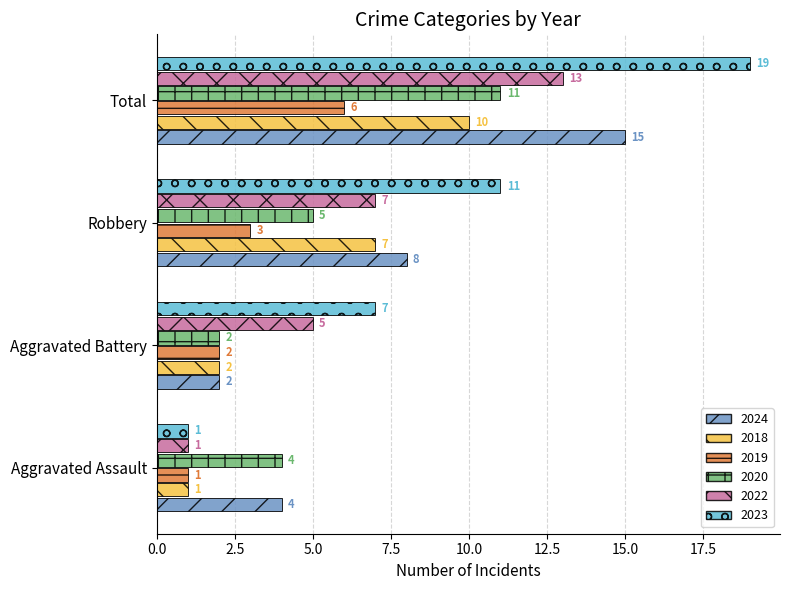

What value does the 2020 series have at Aggravated Assault?

4